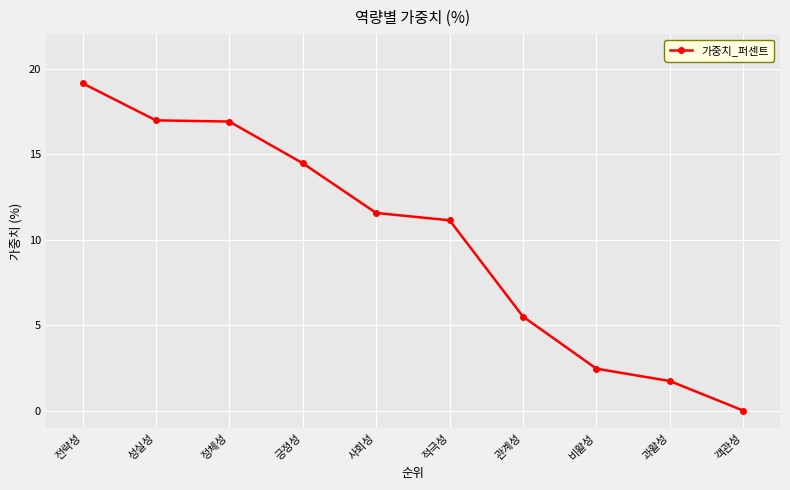

Which label corresponds to the largest value in the chart?

전략성